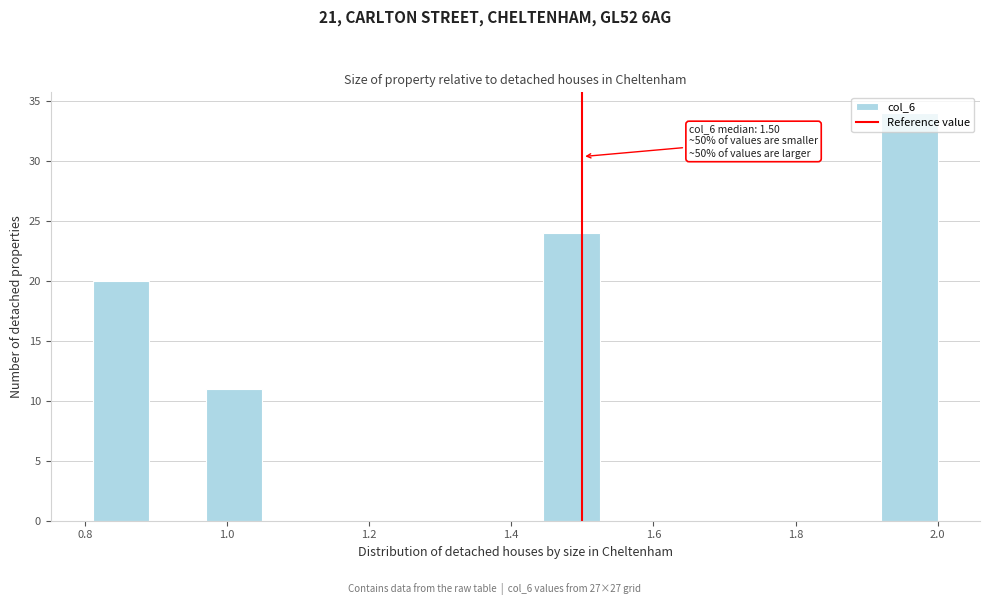

Read against the x-axis, roughly where is the centre of the tallest bar?

1.96